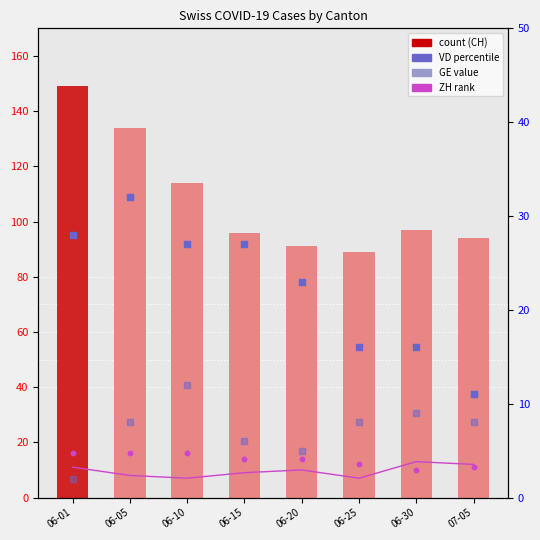

Which series contains the lowest Y value?

GE